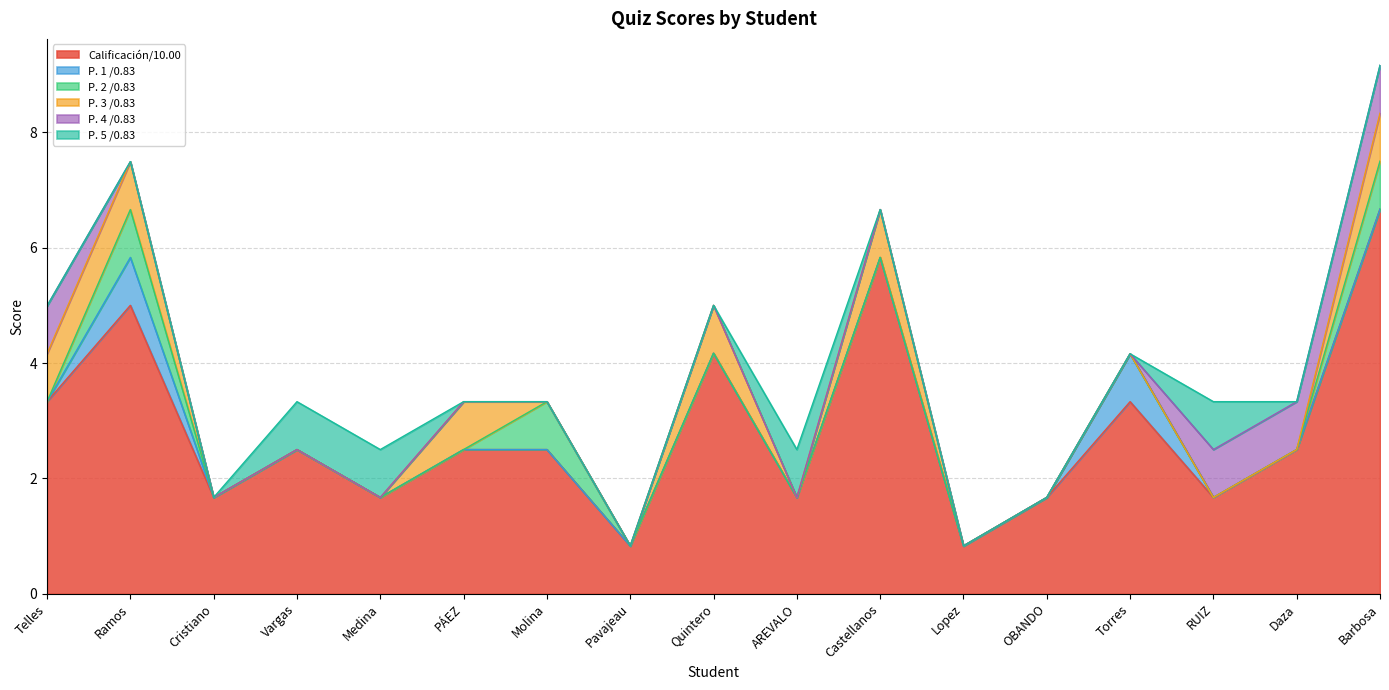

Which category has the lowest value in the P. 4 /0.83 series?

Ramos